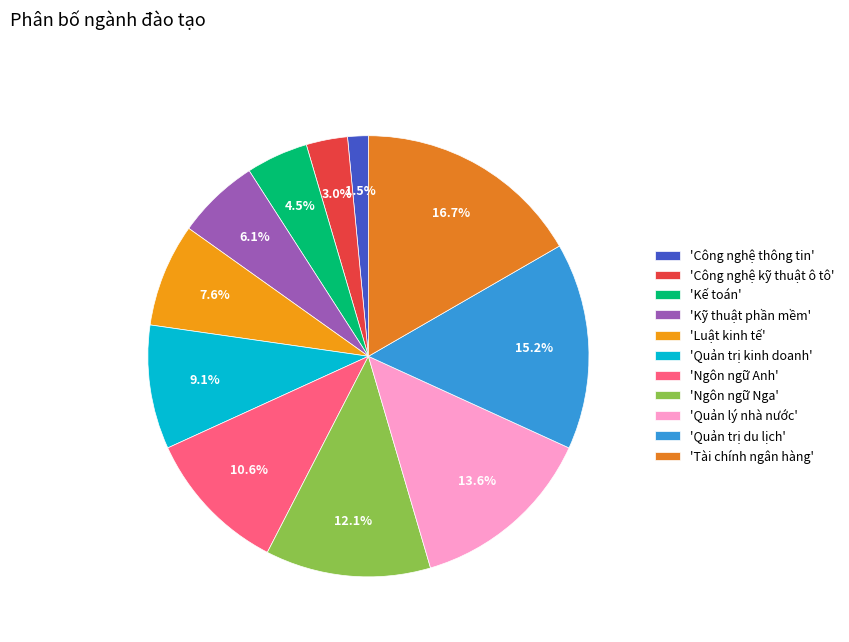

How many segments does this pie chart have?

11